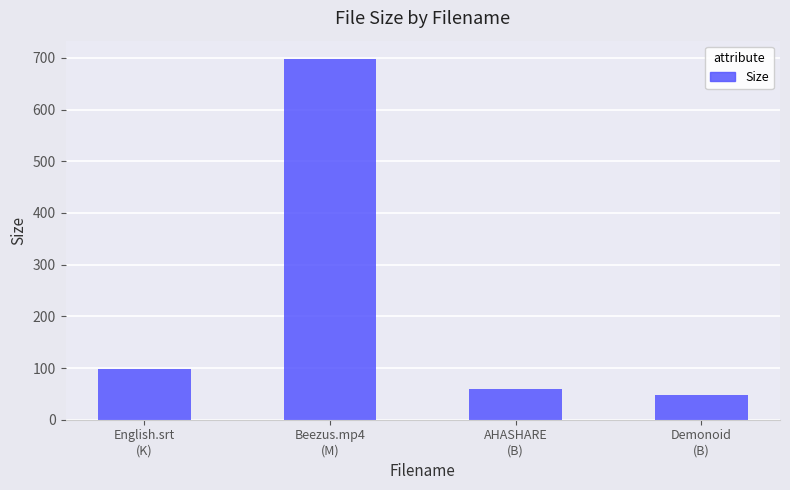

Which label corresponds to the largest value in the chart?

Beezus.mp4
(M)